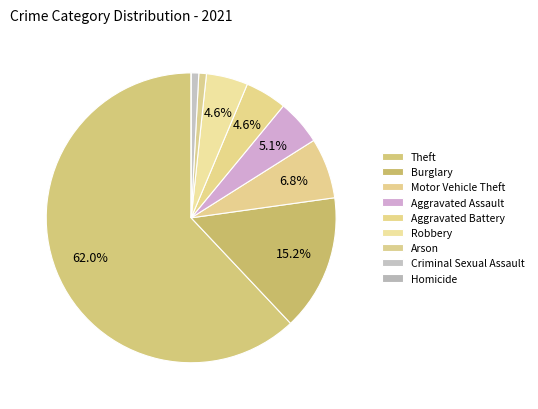

True or false: Motor Vehicle Theft accounts for 7% of the total.

True